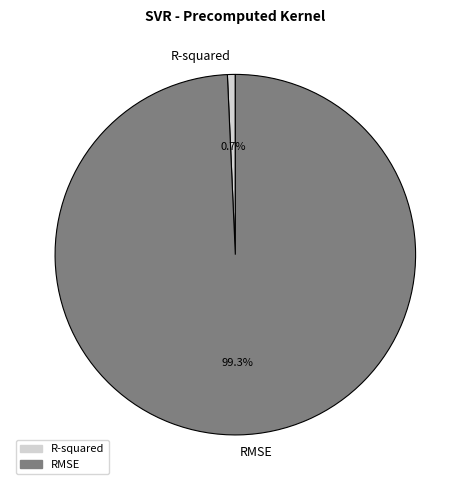

How many segments does this pie chart have?

2